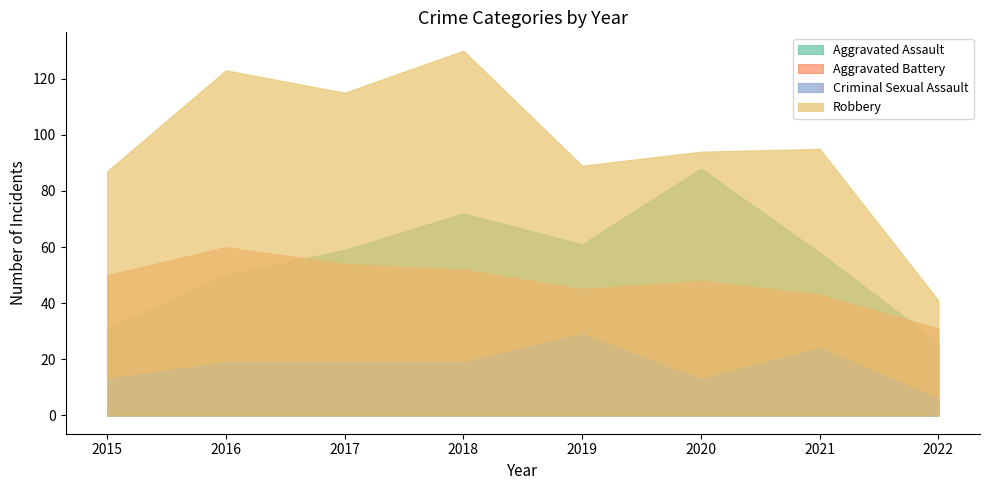

What are all the series names shown in the legend?

Aggravated Assault, Aggravated Battery, Criminal Sexual Assault, Robbery